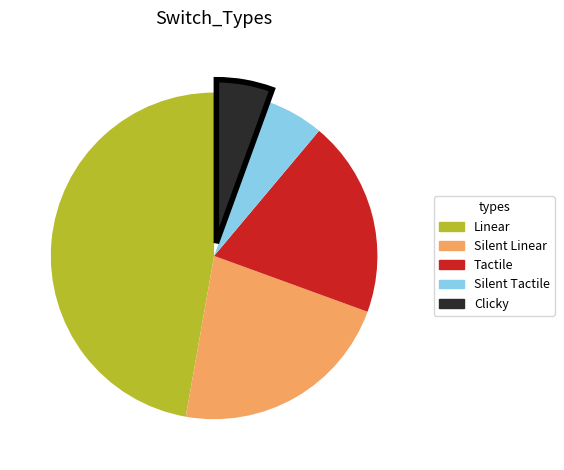

Does any single category account for the majority?

No